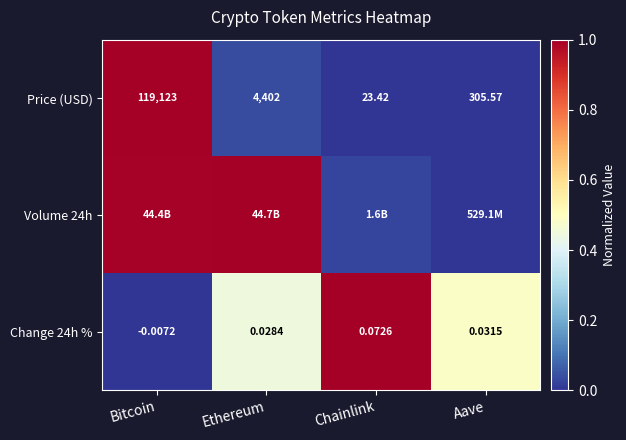

At which category does the chart reach its minimum across all series?

Chainlink